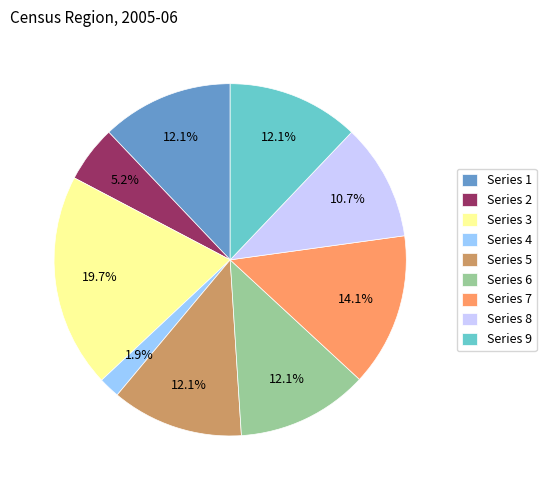

How many slices are in this pie chart?

9